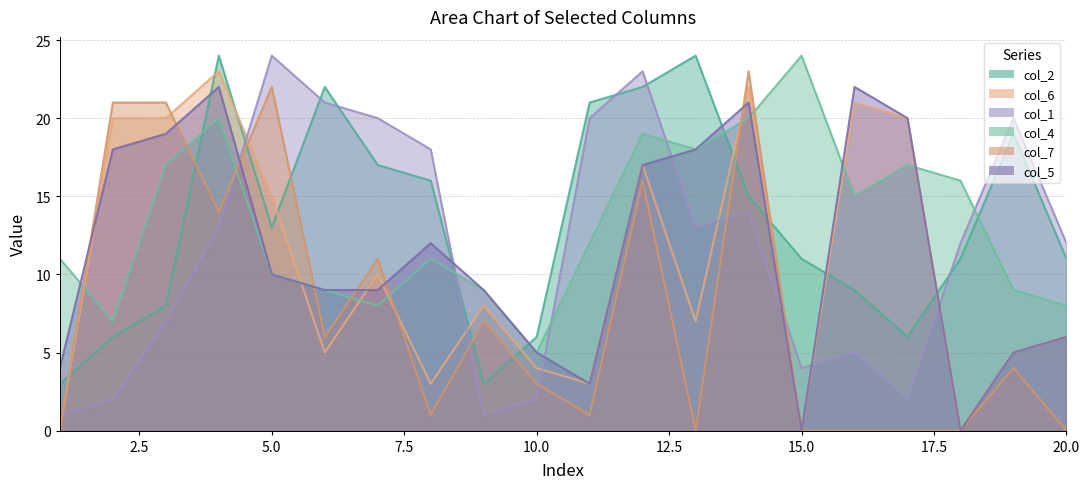

The value of col_2 at 12 is 22. True or false?

True